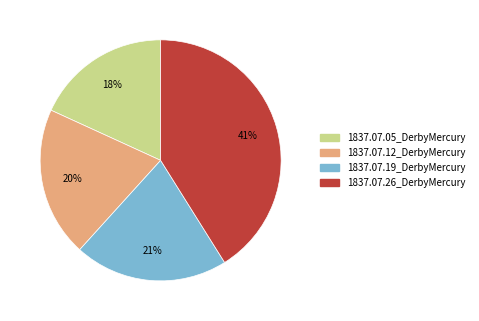

To the nearest percent, what is the difference between the 1837.07.26_DerbyMercury and 1837.07.12_DerbyMercury slice percentages?

21%